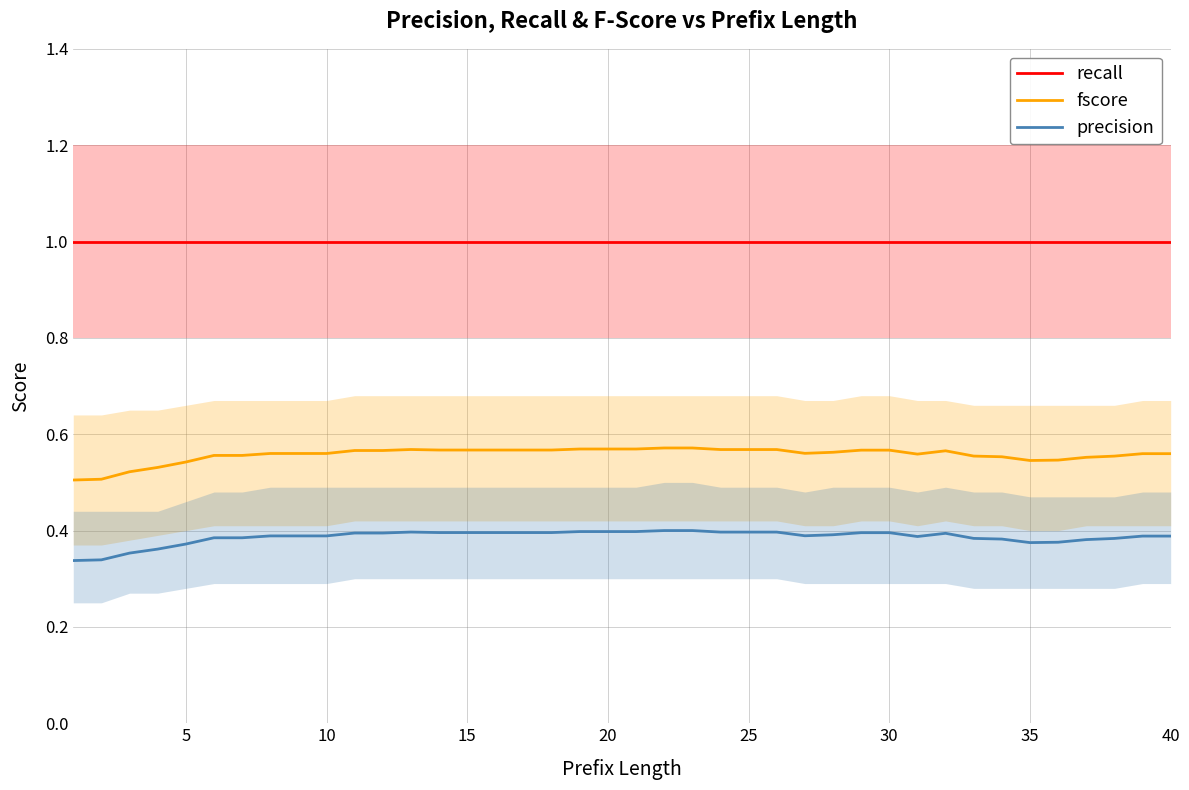

Is it true that precision equals 0.4 at 20?

True